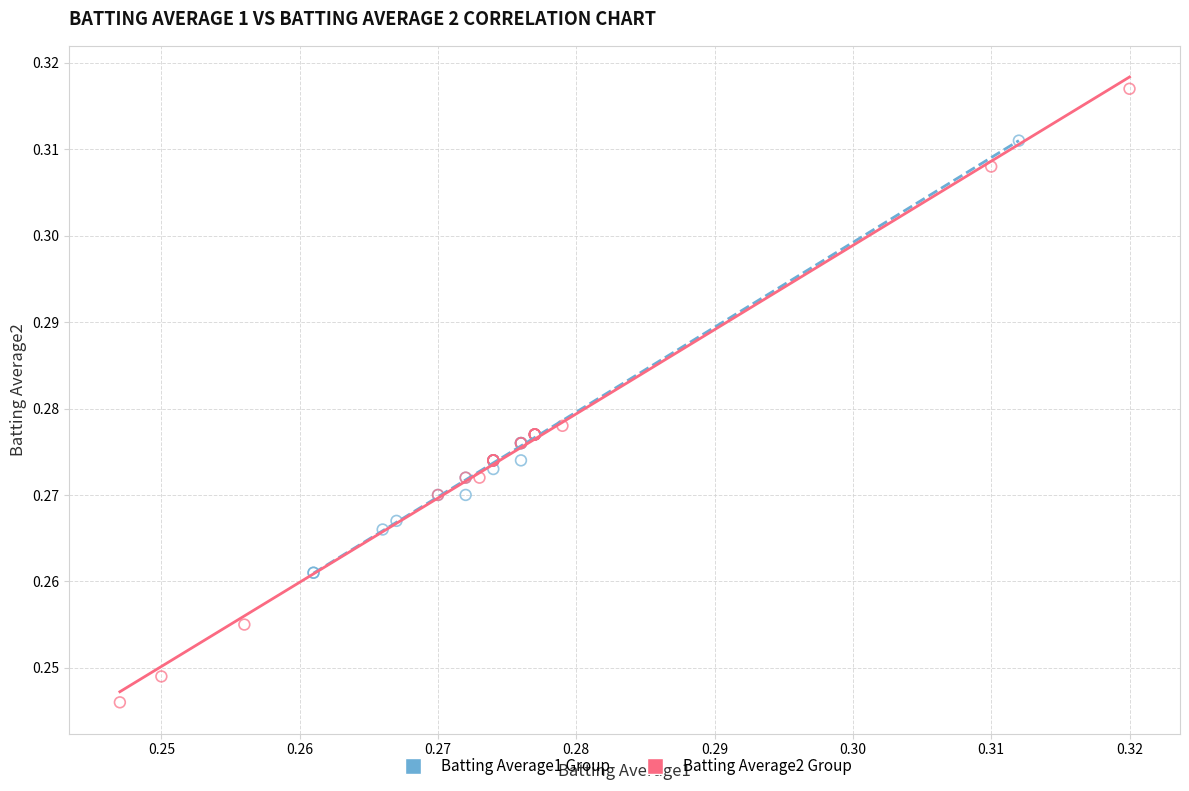

Which series reaches the maximum Y coordinate?

Batting Average2 Group